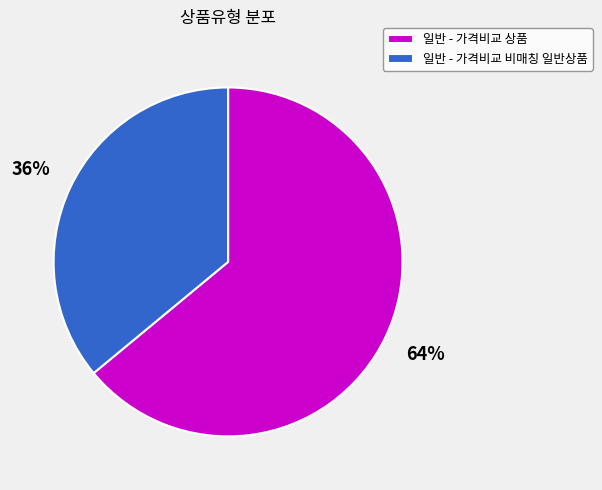

Which has a higher value, 일반 - 가격비교 비매칭 일반상품 or 일반 - 가격비교 상품?

일반 - 가격비교 상품